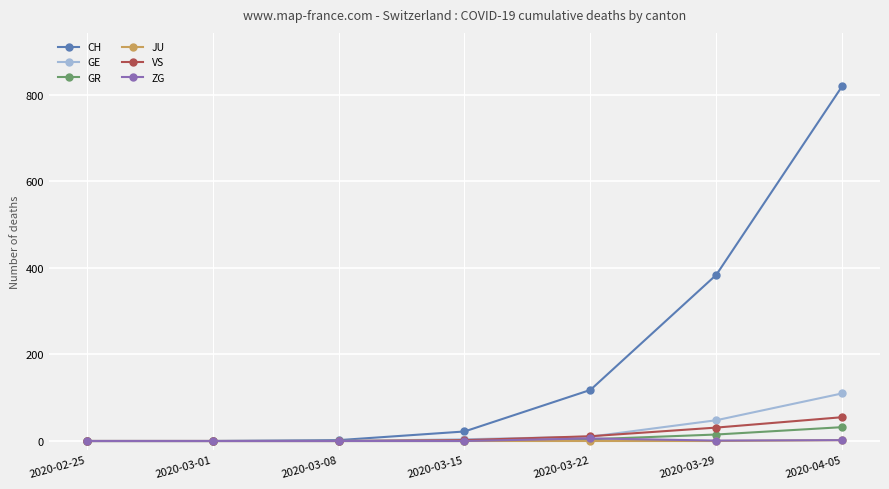

How many data points does each series have?

7